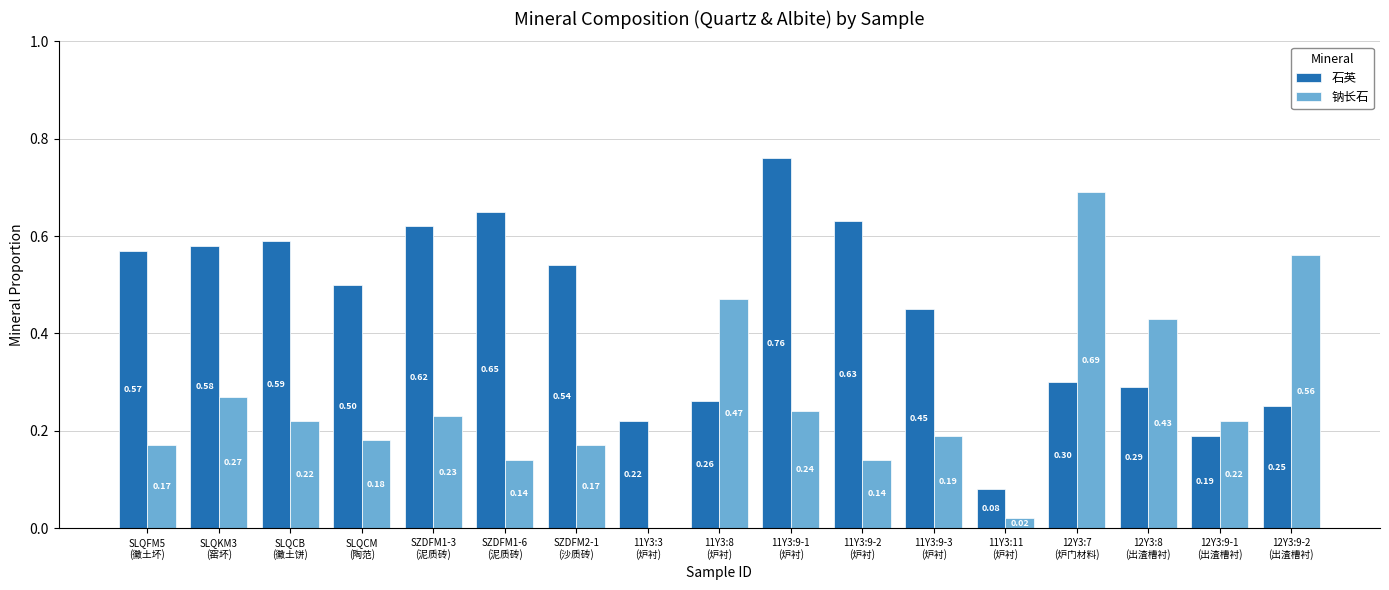

At which category does the chart reach its peak across all series?

11Y3:9-1
(炉衬)